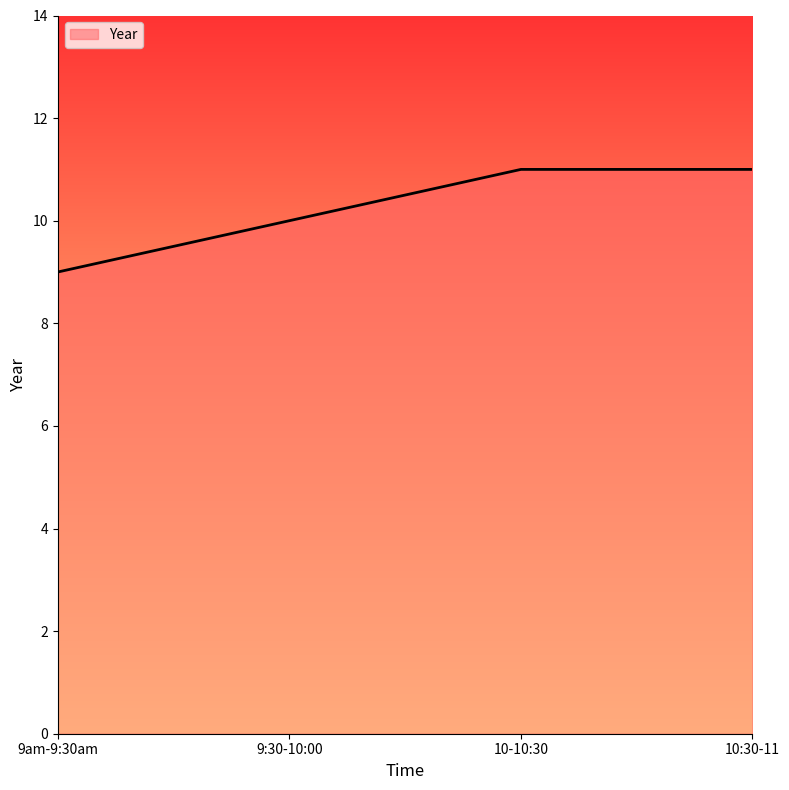

Between 9:30-10:00 and 10:30-11, which is larger?

10:30-11